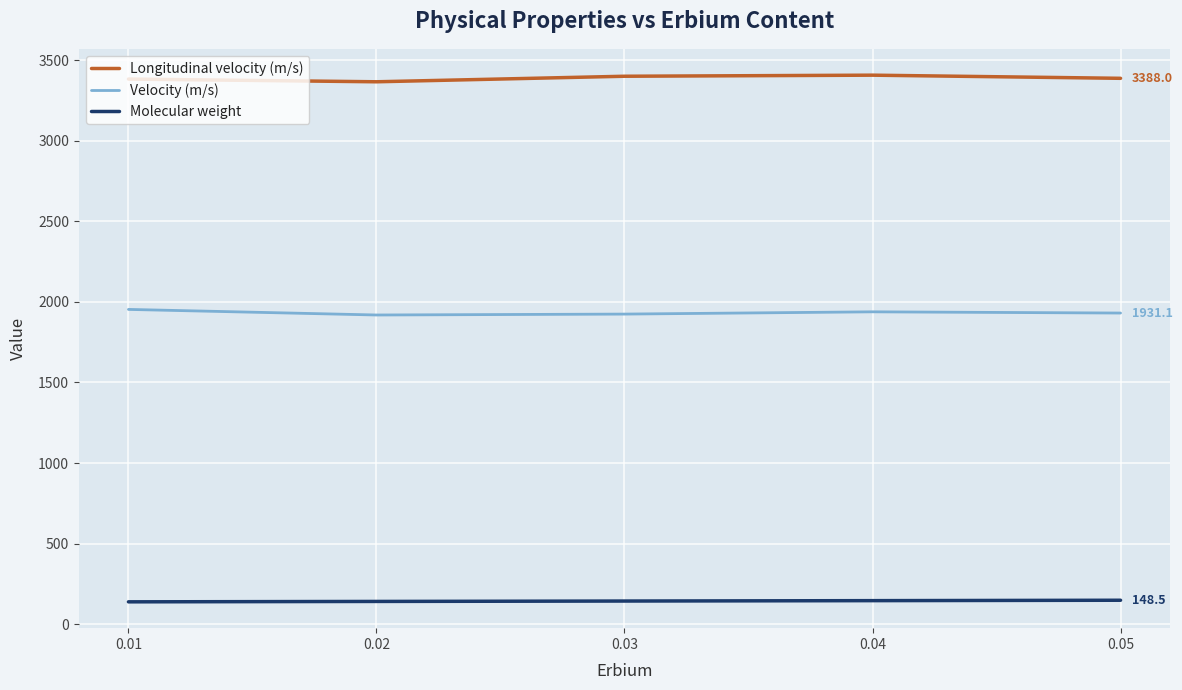

True or false: Molecular weight and Velocity (m/s) intersect in this chart.

False